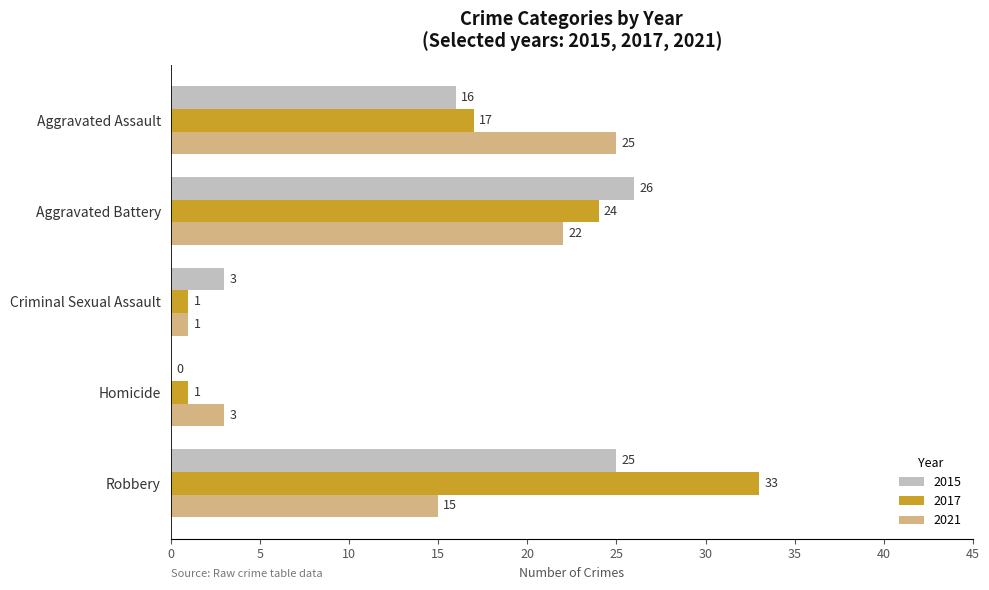

What is the sum of all 2015 values?

70